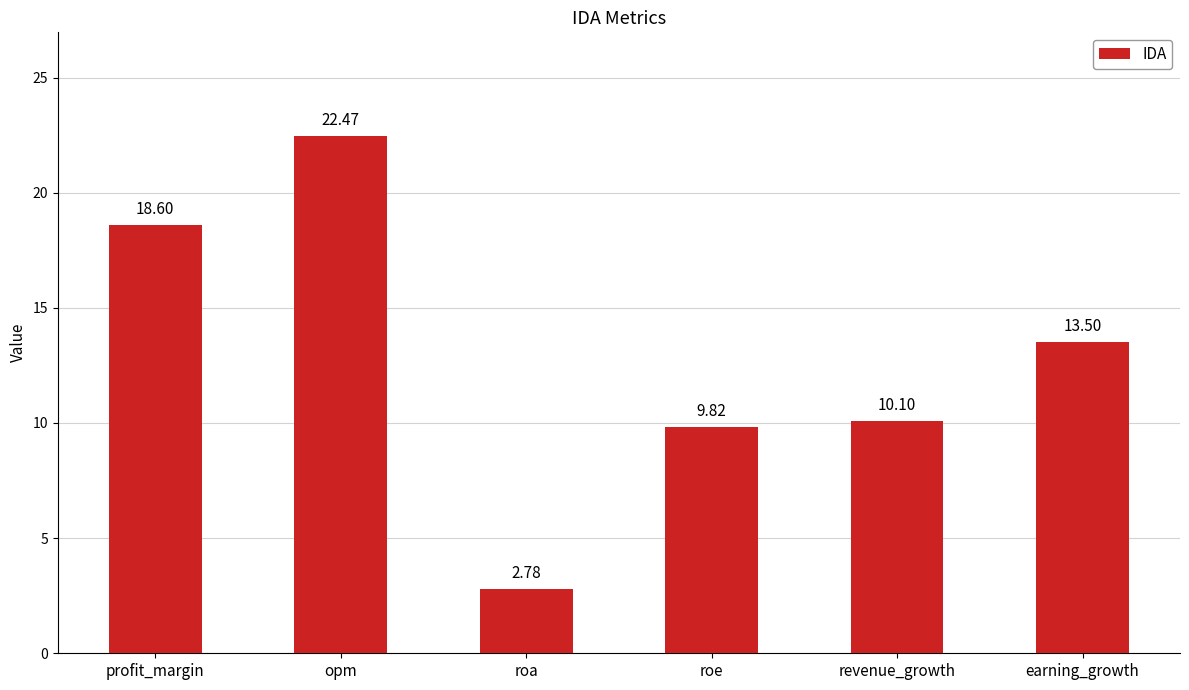

Count the number of categories in the chart.

6